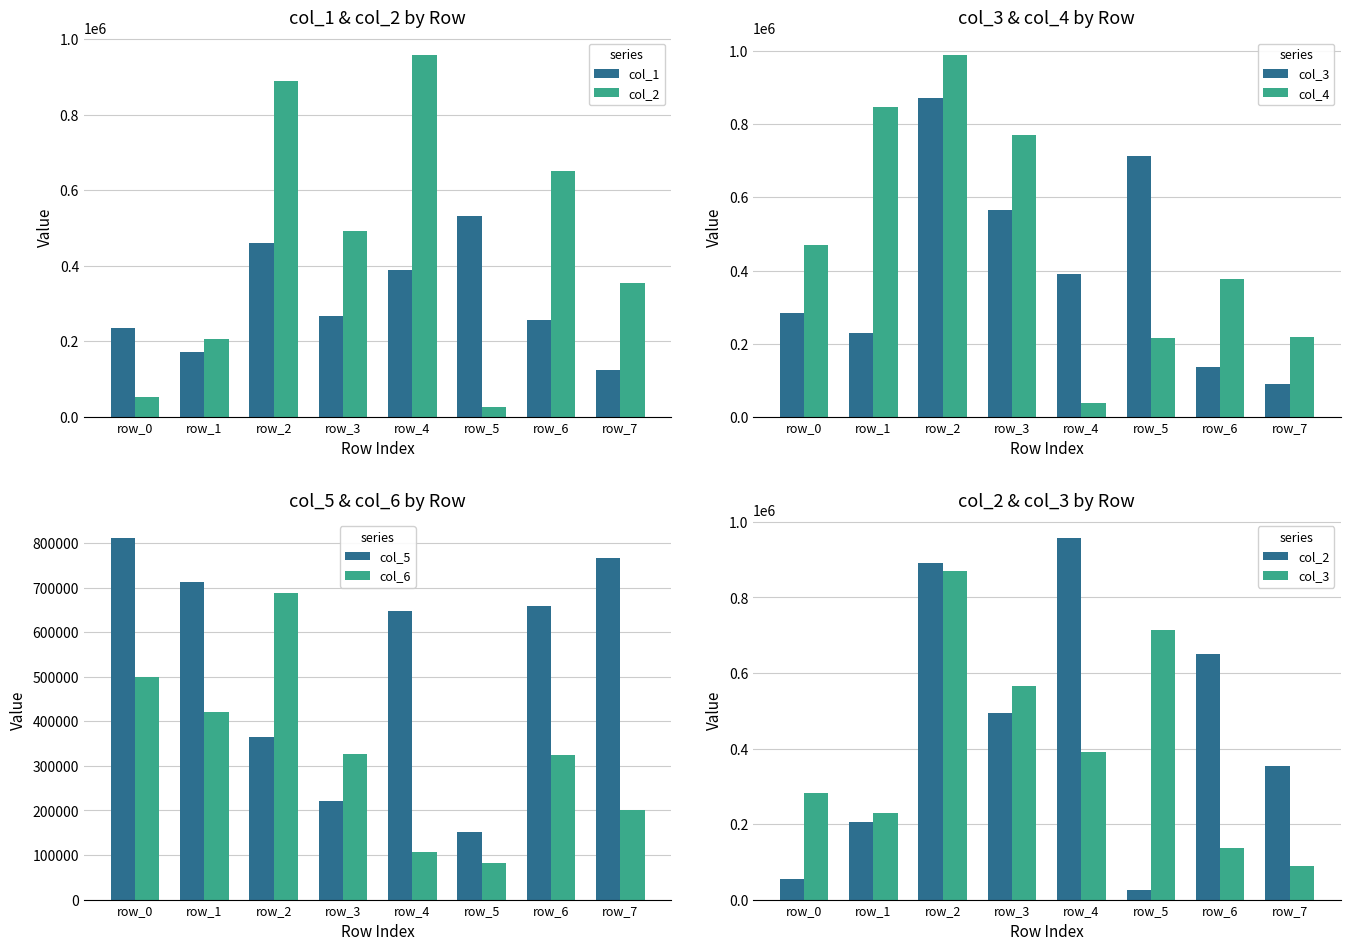

What is the difference between the maximum and minimum values in the col_4 series?

950321